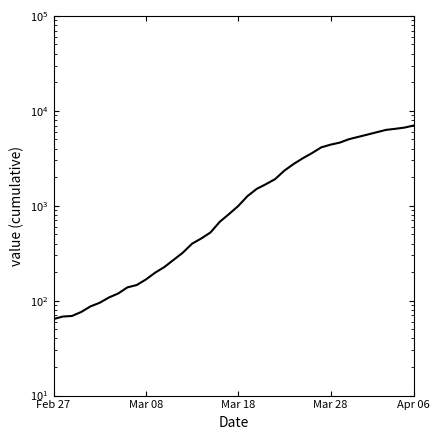

Which has a higher value, 29 or Mar 28?

29